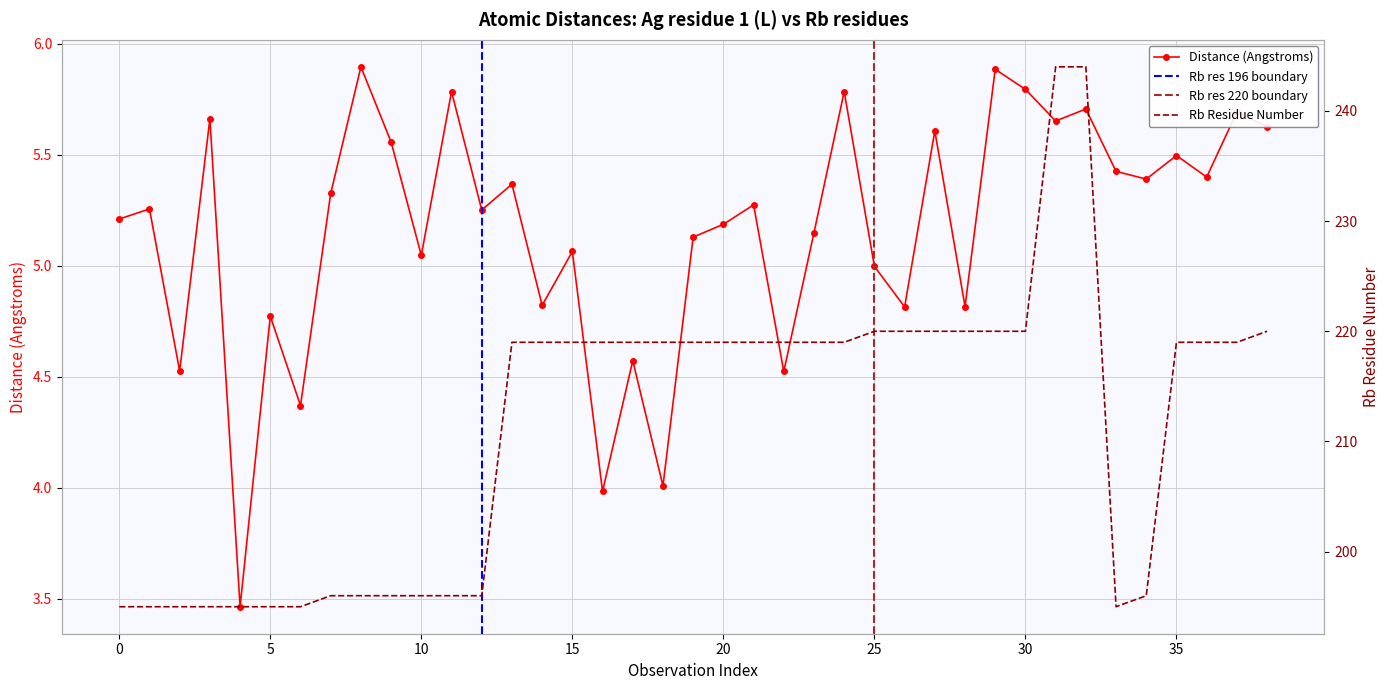

Reading left to right, what are all the values shown in this chart?

Distance(Angstroms): 5.2	5.3	4.5	5.7	3.5	4.8	4.4	5.3	5.9	5.6	5.0	5.8	5.3	5.4	4.8	5.1	4.0	4.6	4.0	5.1	5.2	5.3	4.5	5.1	5.8	5.0	4.8	5.6	4.8	5.9	5.8	5.7	5.7	5.4	5.4	5.5	5.4	5.7	5.6
Rb res number: 195.0	195.0	195.0	195.0	195.0	195.0	195.0	196.0	196.0	196.0	196.0	196.0	196.0	219.0	219.0	219.0	219.0	219.0	219.0	219.0	219.0	219.0	219.0	219.0	219.0	220.0	220.0	220.0	220.0	220.0	220.0	244.0	244.0	195.0	196.0	219.0	219.0	219.0	220.0